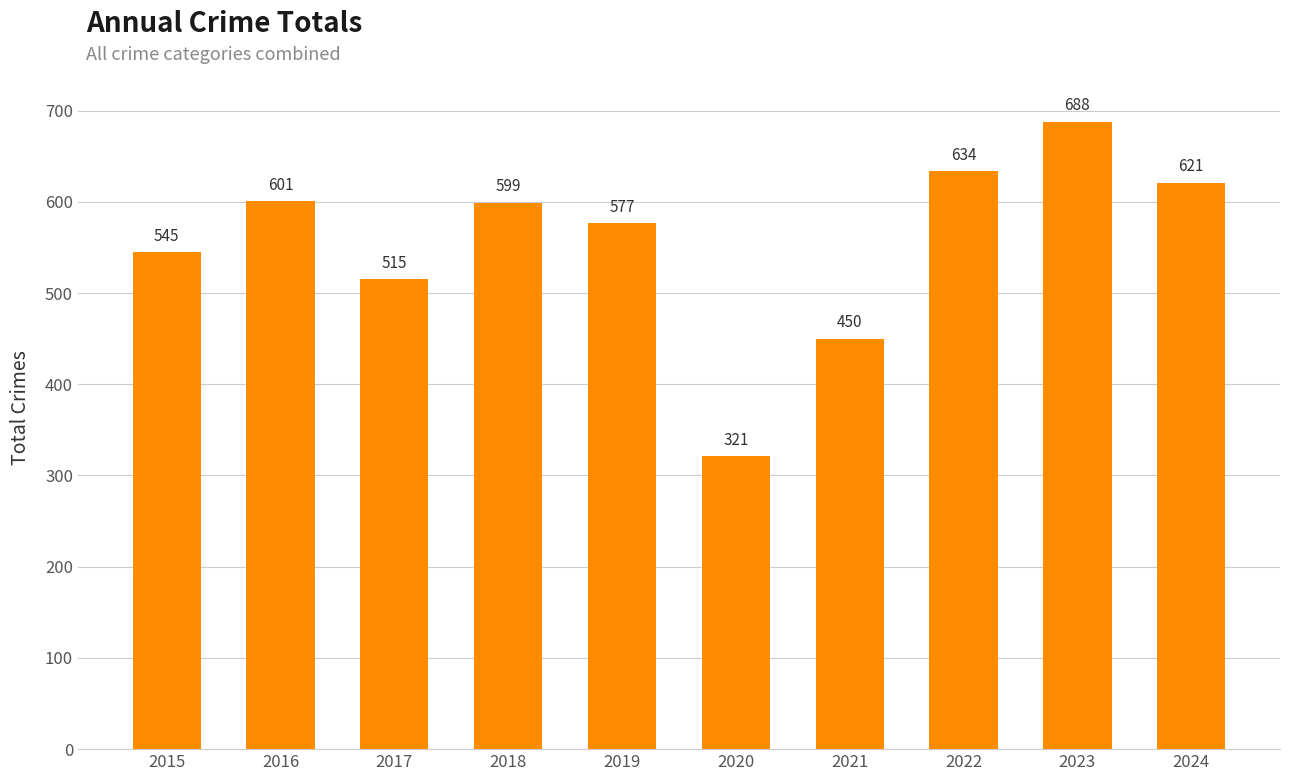

True or false: the data shows 287 at 2024.

False